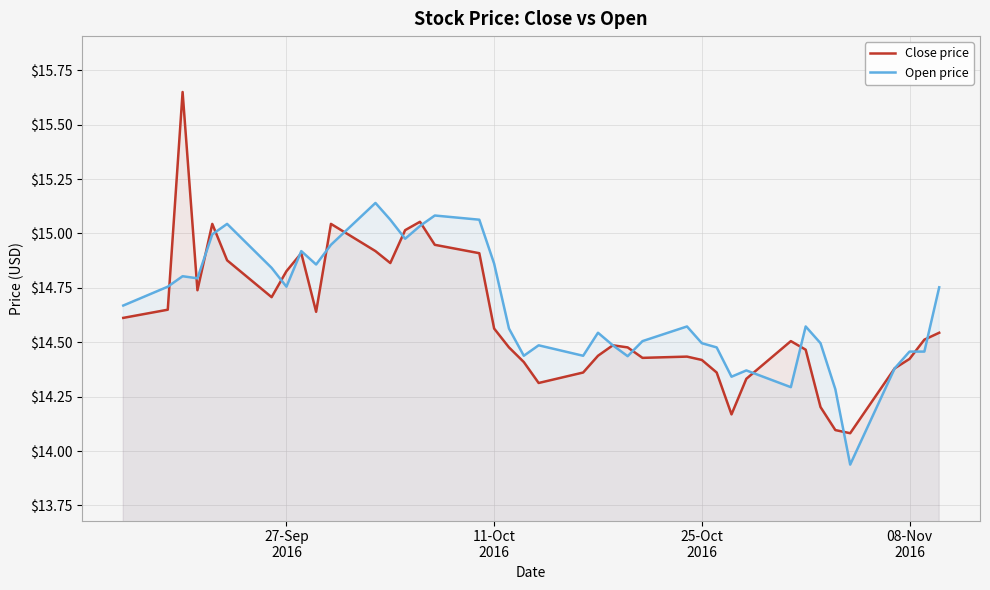

Rank the series by their maximum value, from highest to lowest.

Close price, Open price